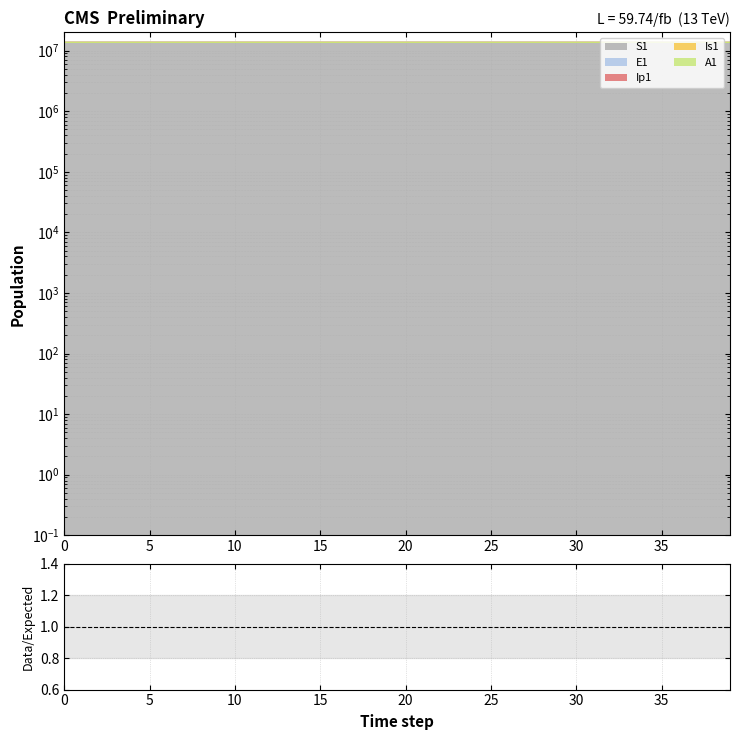

What is the sum of the E1 values at 13 and 1?

27356927.7